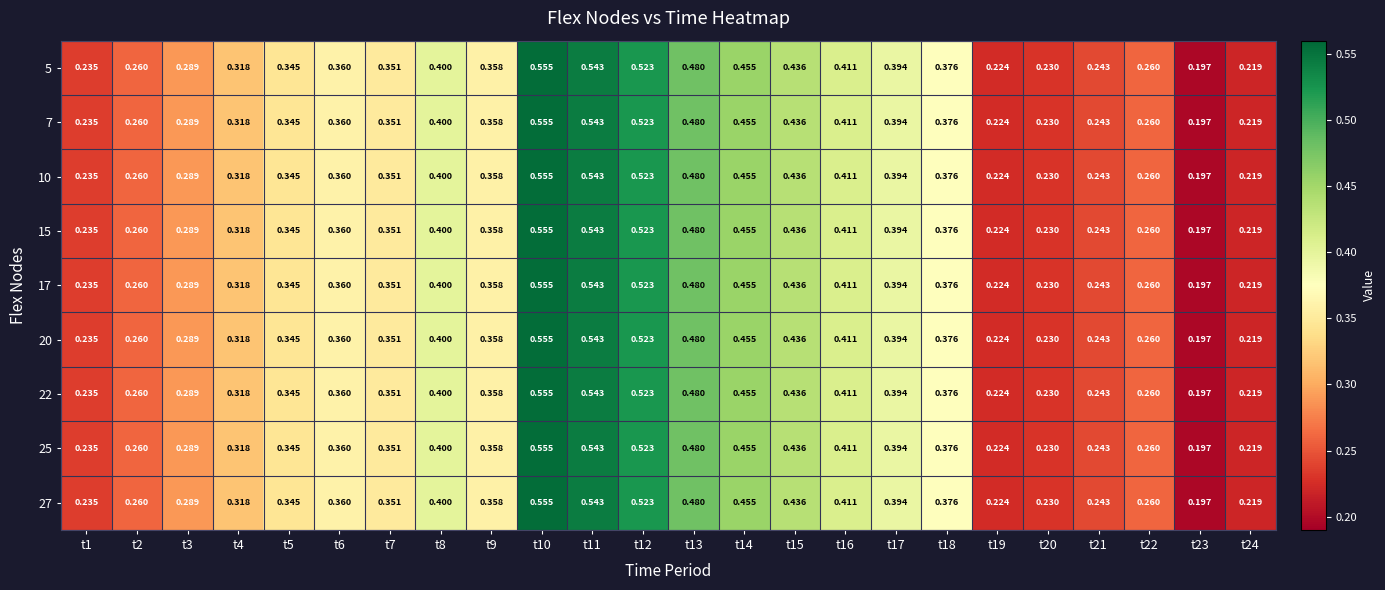

Is the value of 27 at t8 greater than the value of 7 at t21?

Yes